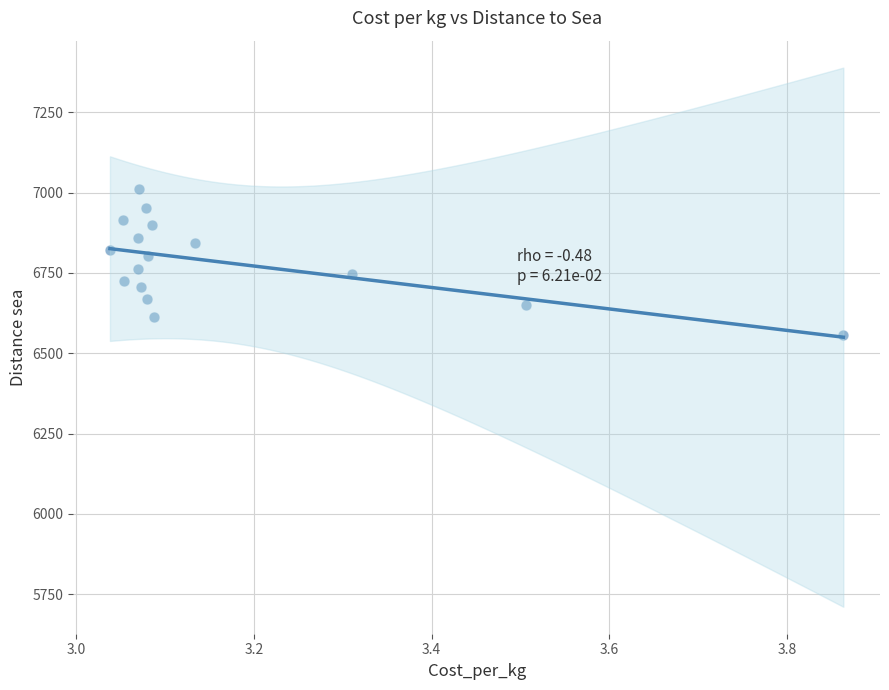

What is the range of Y values (max minus min)?

454.4